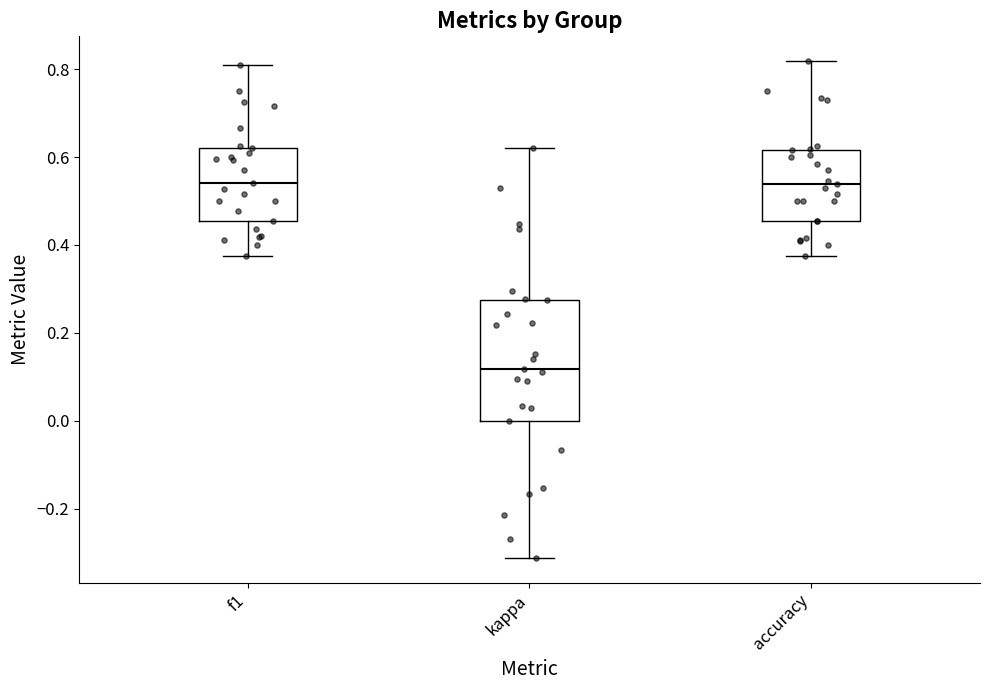

Reading left to right, read every box against the y-axis: the position of its median line, the range the box covers, and the ends of its whiskers. The values are not printed on the chart, so give them approximately, as read against the axis.

f1: median 0.54, box 0.46 to 0.62, whiskers 0.38 to 0.80
kappa: median 0.12, box 0.00 to 0.28, whiskers -0.32 to 0.62
accuracy: median 0.54, box 0.46 to 0.62, whiskers 0.38 to 0.82